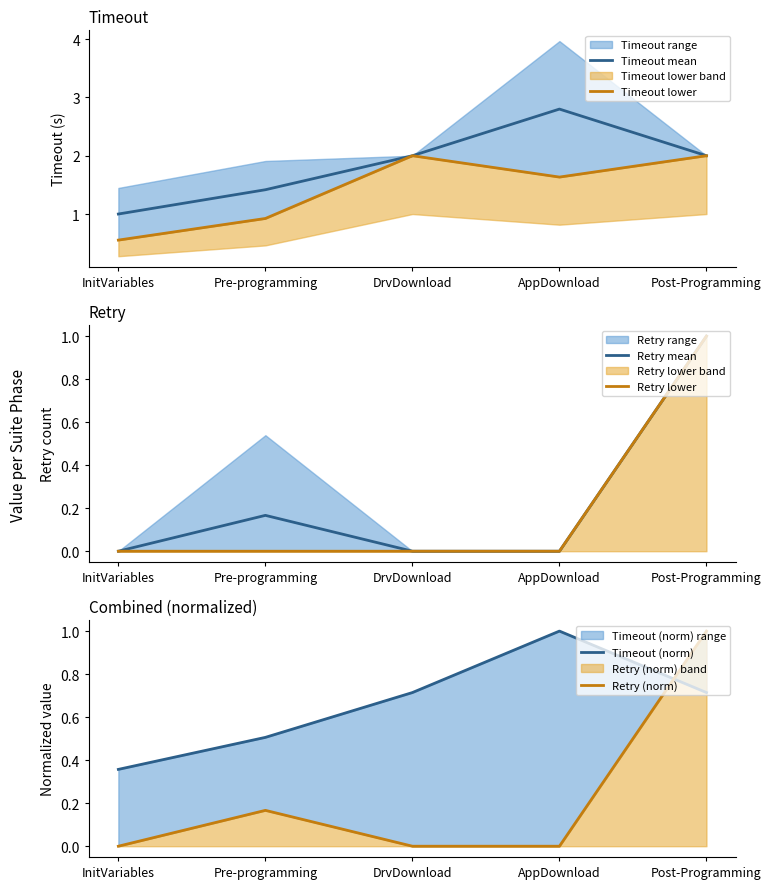

Count the number of data series in this chart.

6